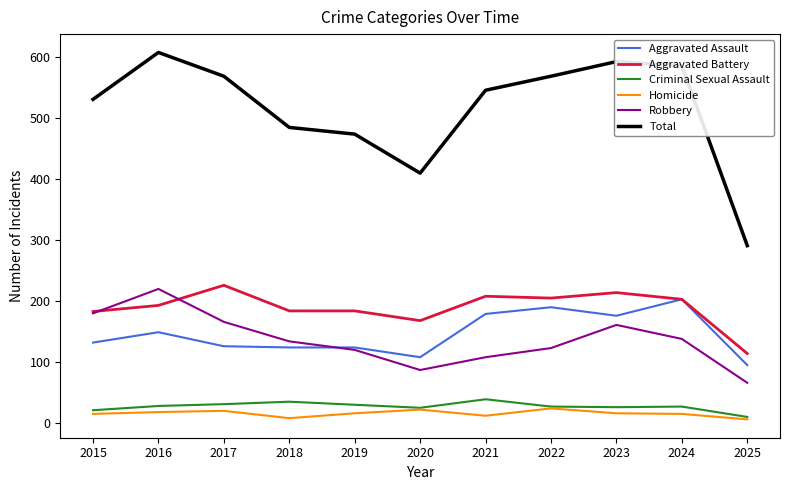

Which label corresponds to the largest value in the chart?

2016